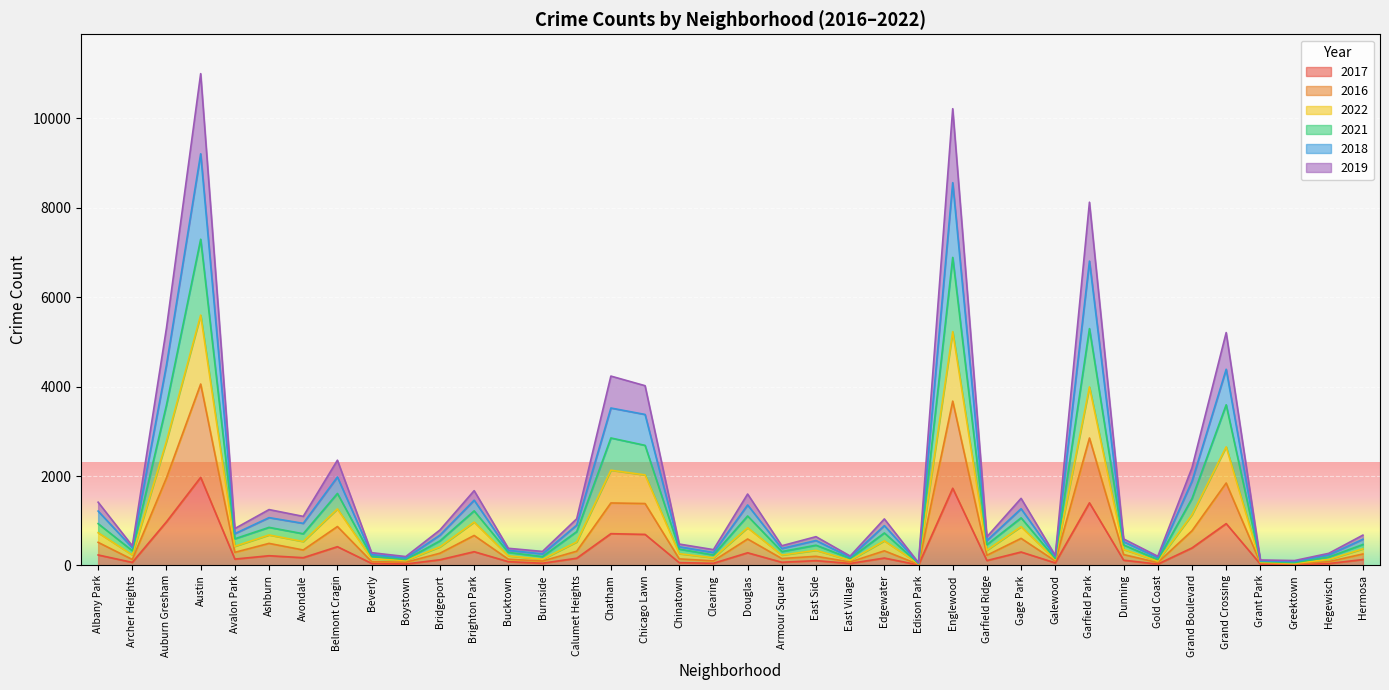

What is the label of the 4th point from the left?

Austin